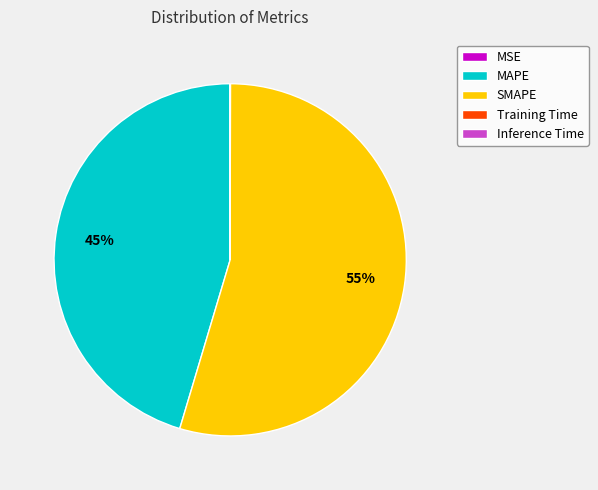

What is the largest slice in the pie chart?

SMAPE